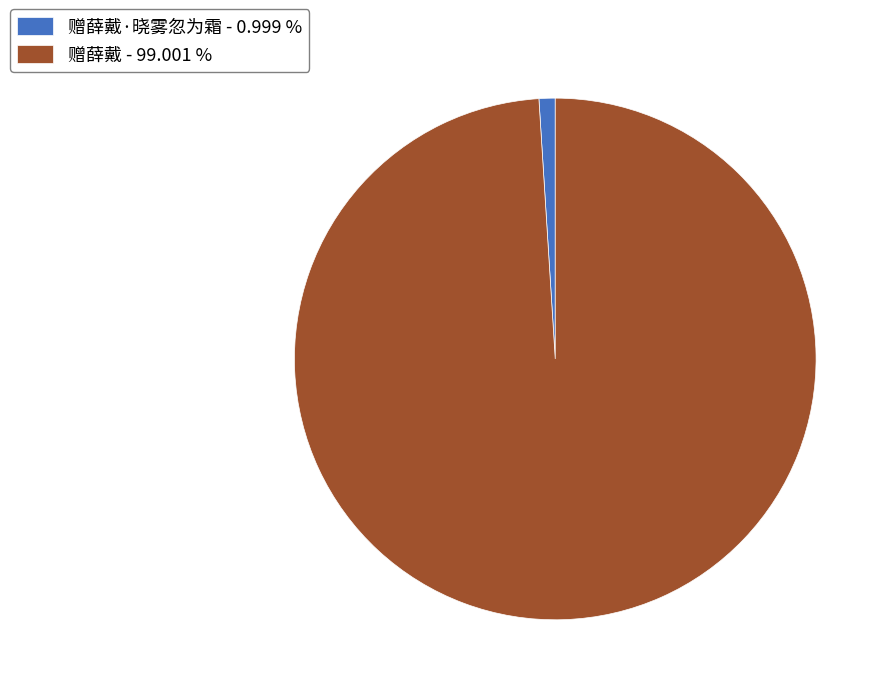

How many slices are in this pie chart?

2